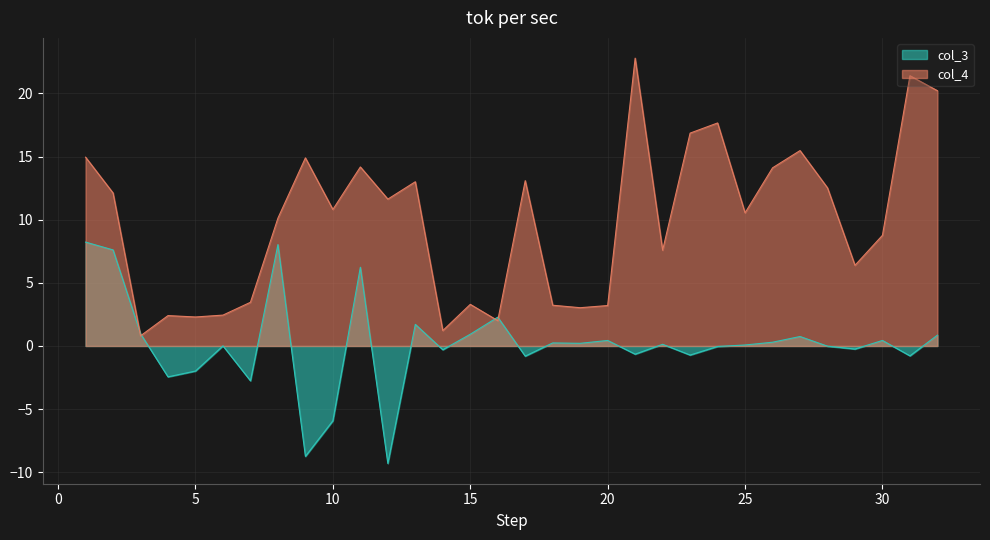

What is the maximum value for col_3?

8.2